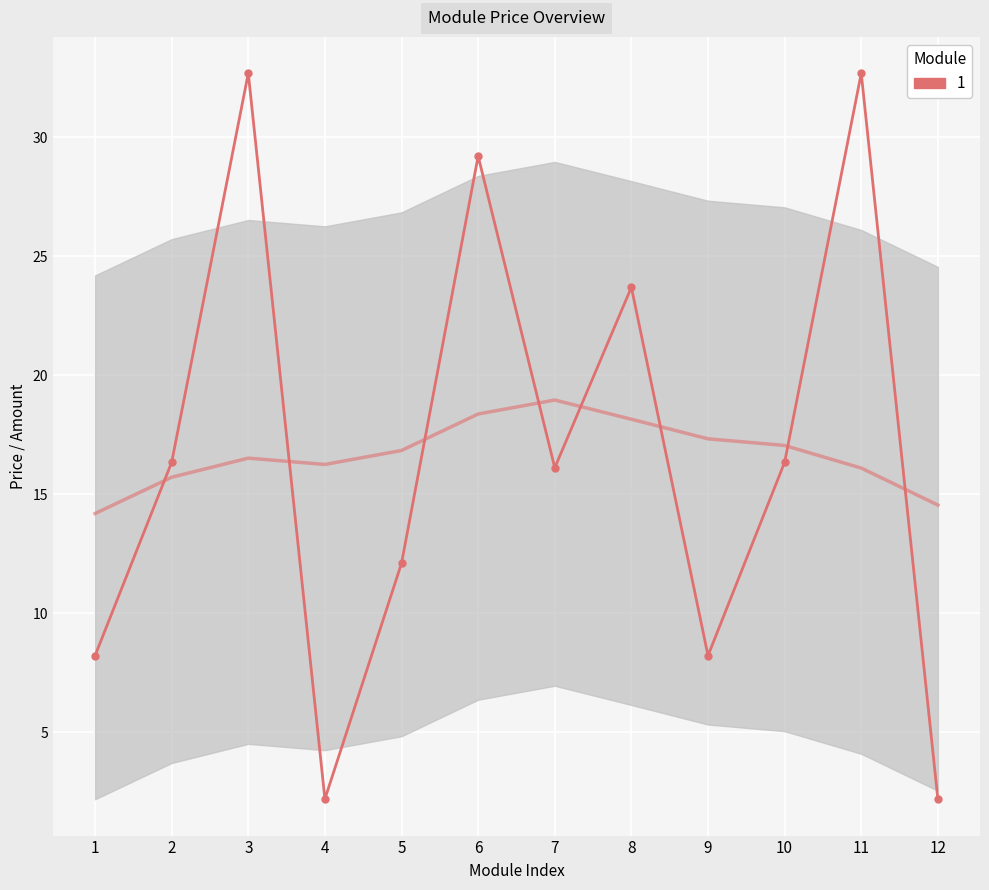

Count the number of data series in this chart.

1